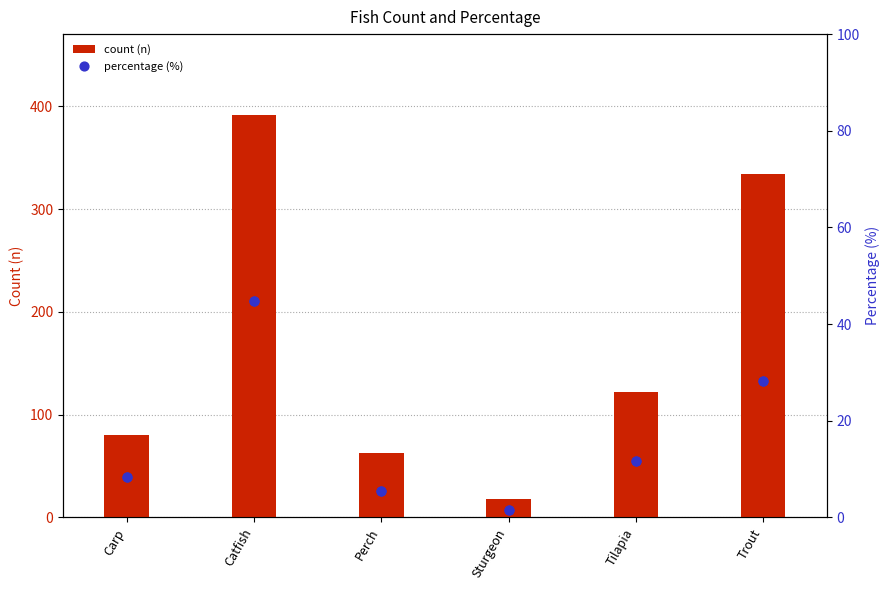

What is the total value across all series at Sturgeon?

19.5